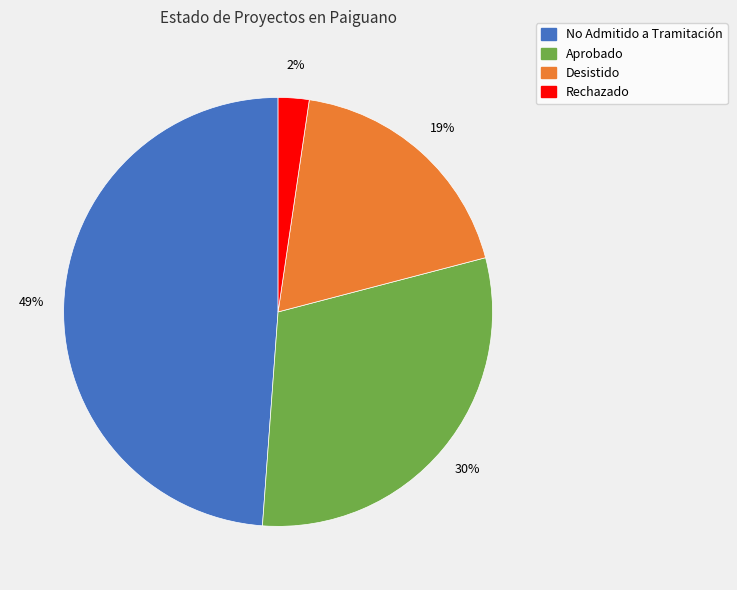

To the nearest percent, what is the difference between the largest and smallest slice percentages?

47%